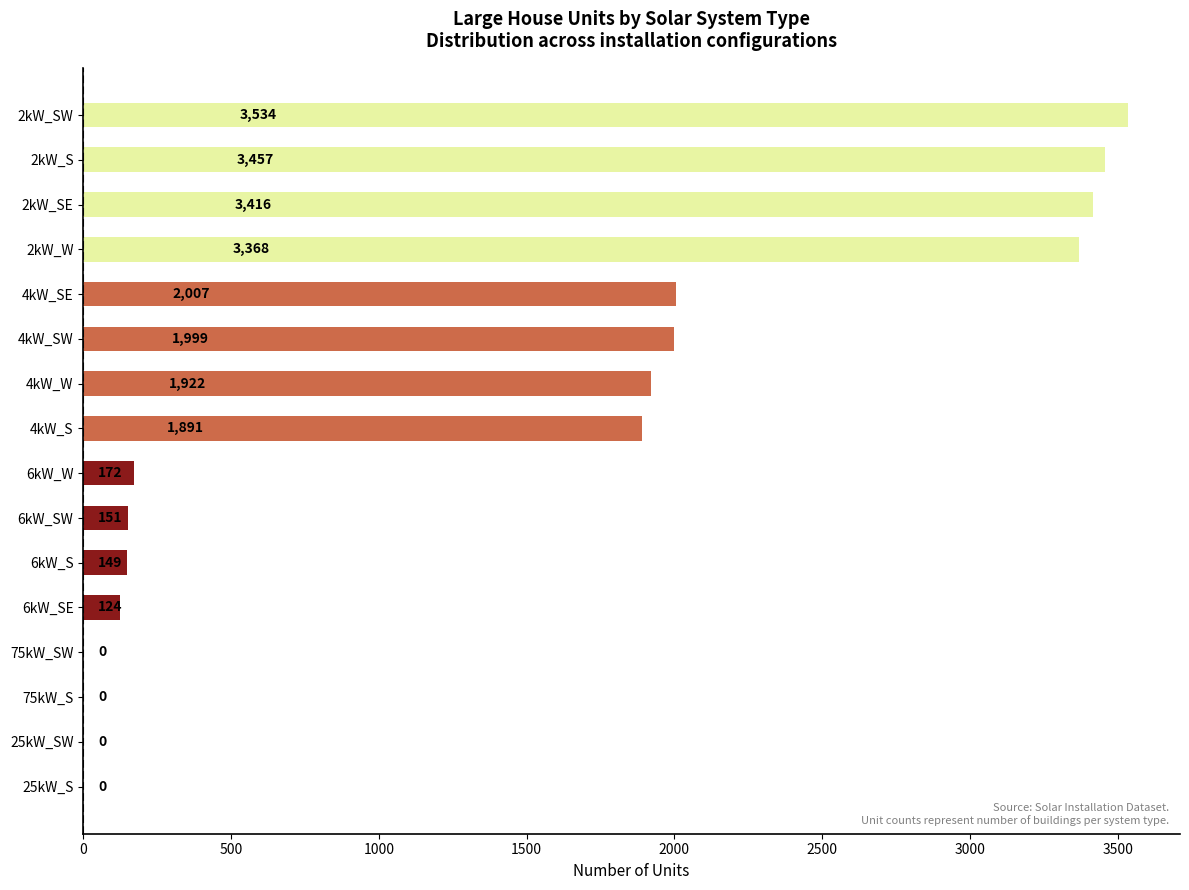

True or false: the data shows 151 at 6kW_SW.

True